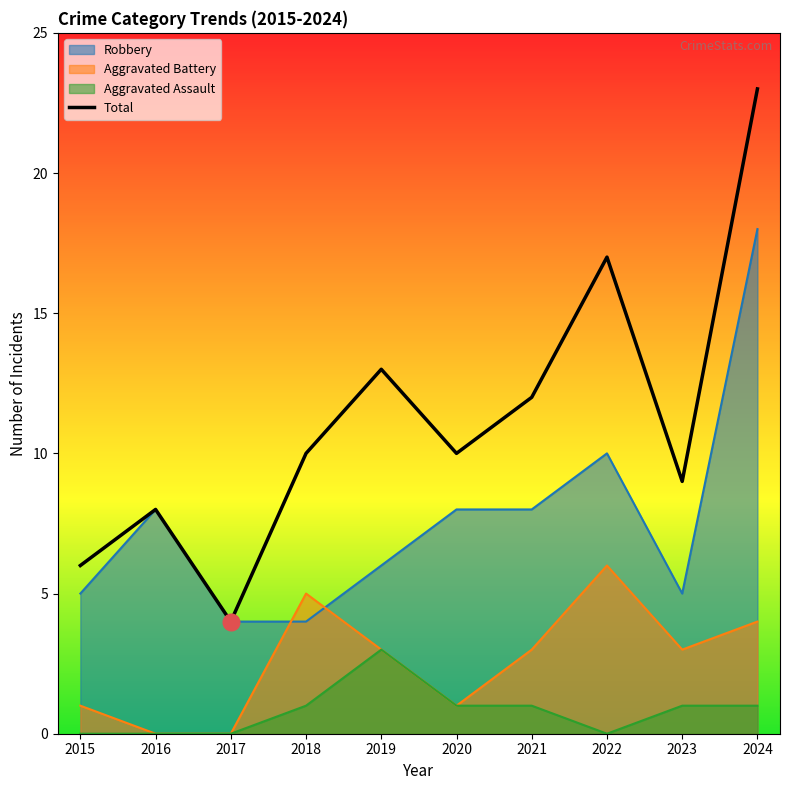

What is the change in value from 2018 to 2024?

+13